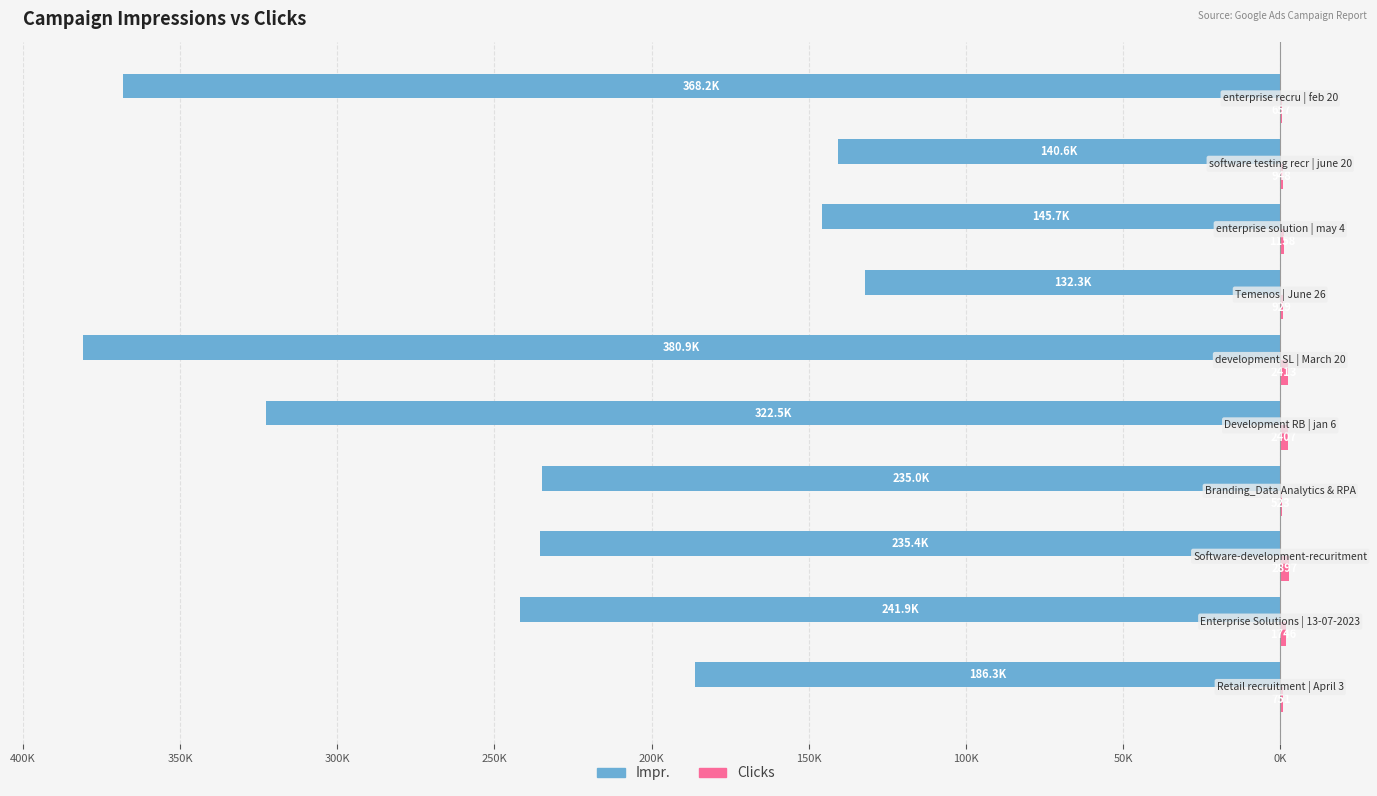

Does the chart contain stacked bars?

No